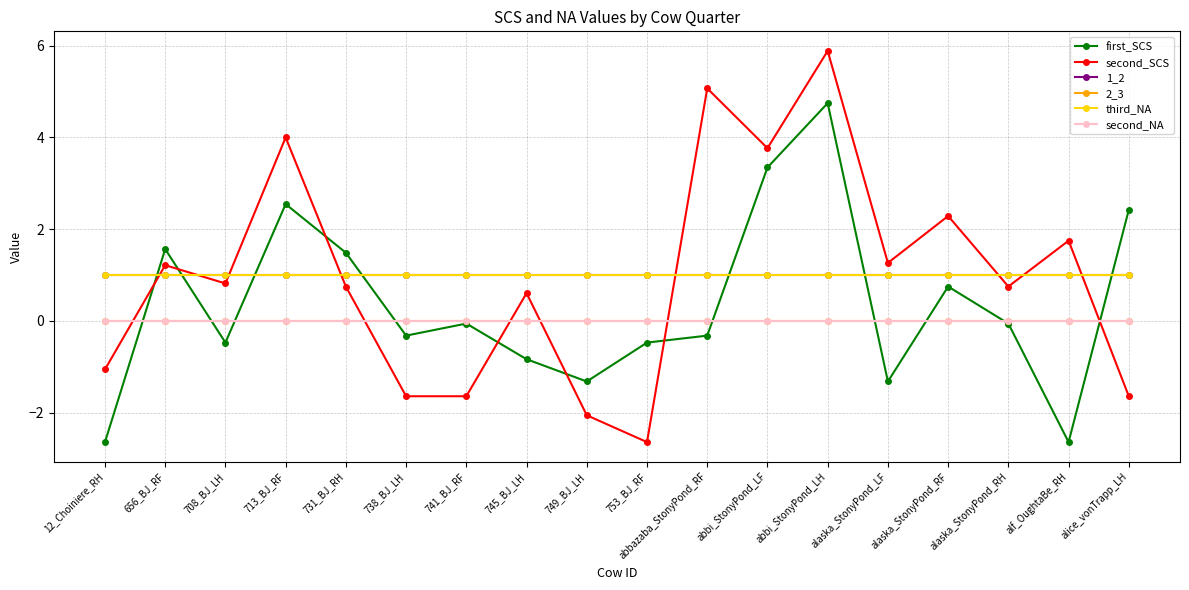

Does the chart have visible grid lines?

Yes